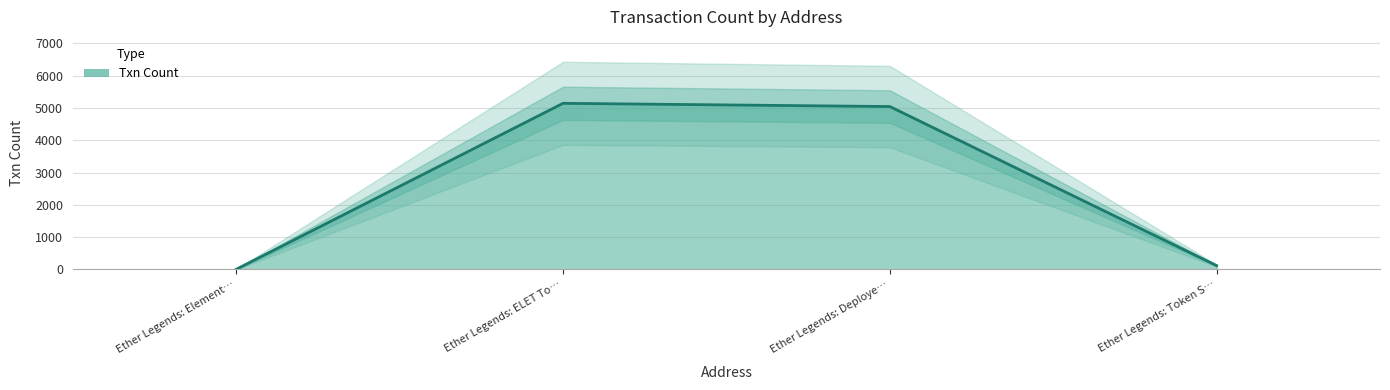

What is the change in value from Ether Legends: Element… to Ether Legends: ELET To…?

+5140